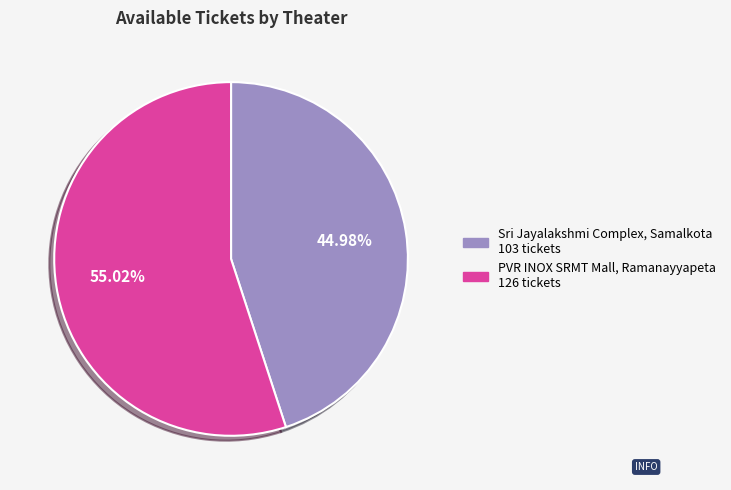

The PVR INOX SRMT Mall, Ramanayyapeta slice represents 49% of the pie. True or false?

False